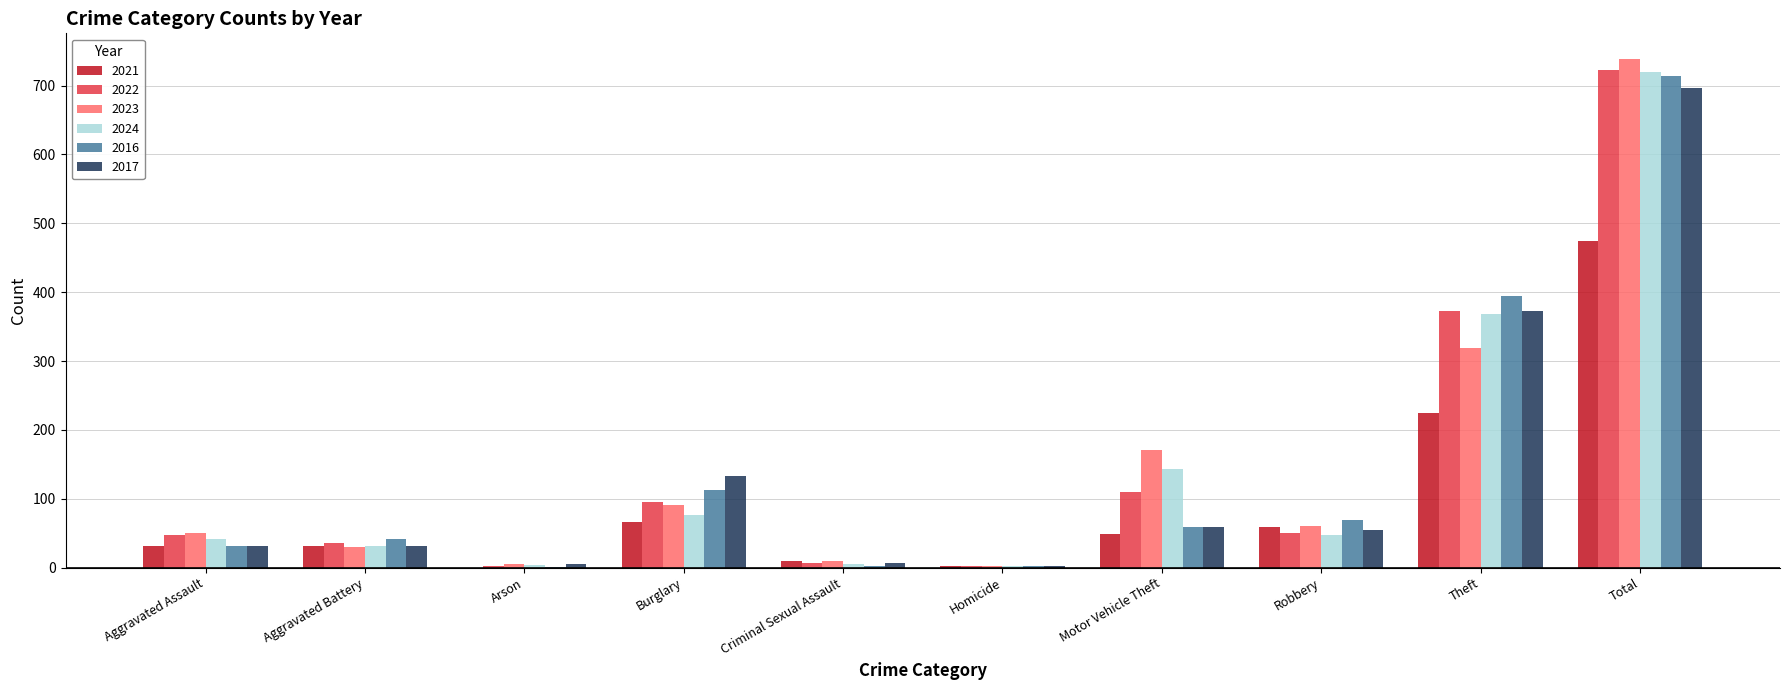

Is it true that 2023 equals 61 at Robbery?

True